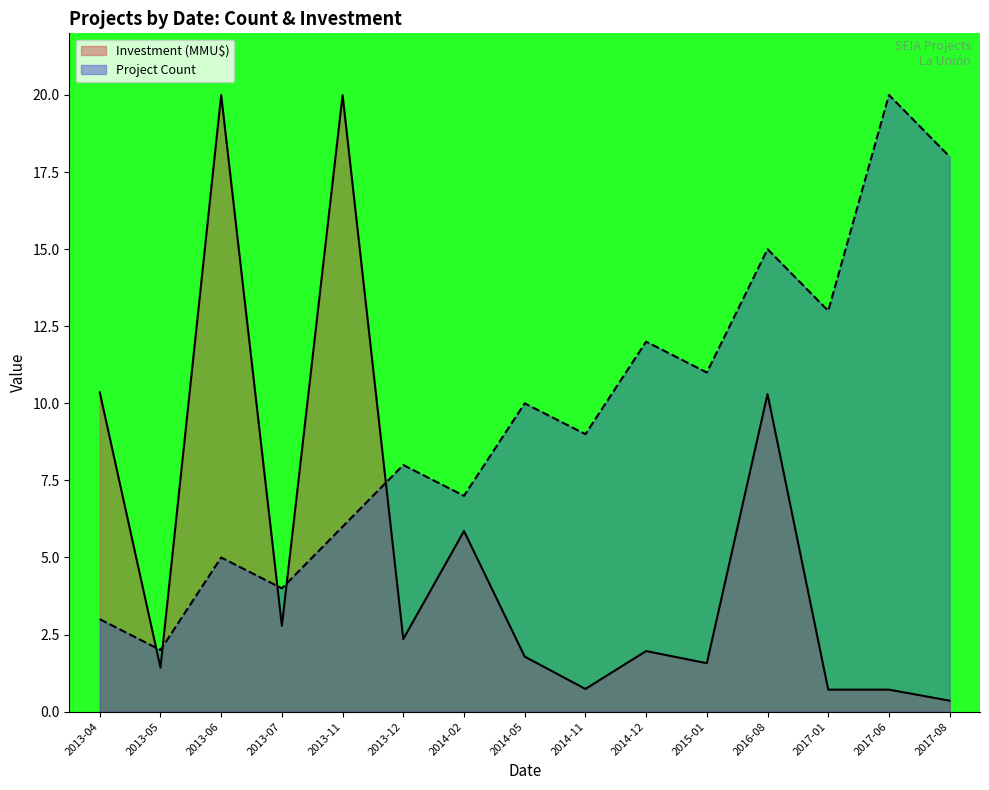

List the series in order of their overall mean, lowest first.

Investment (MMU$), Project Count